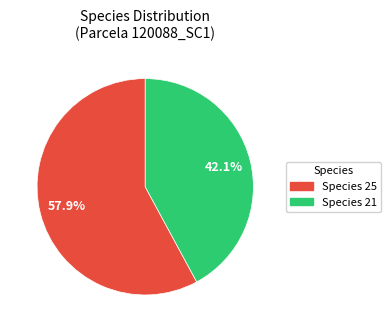

Is there a majority slice in this chart?

Yes